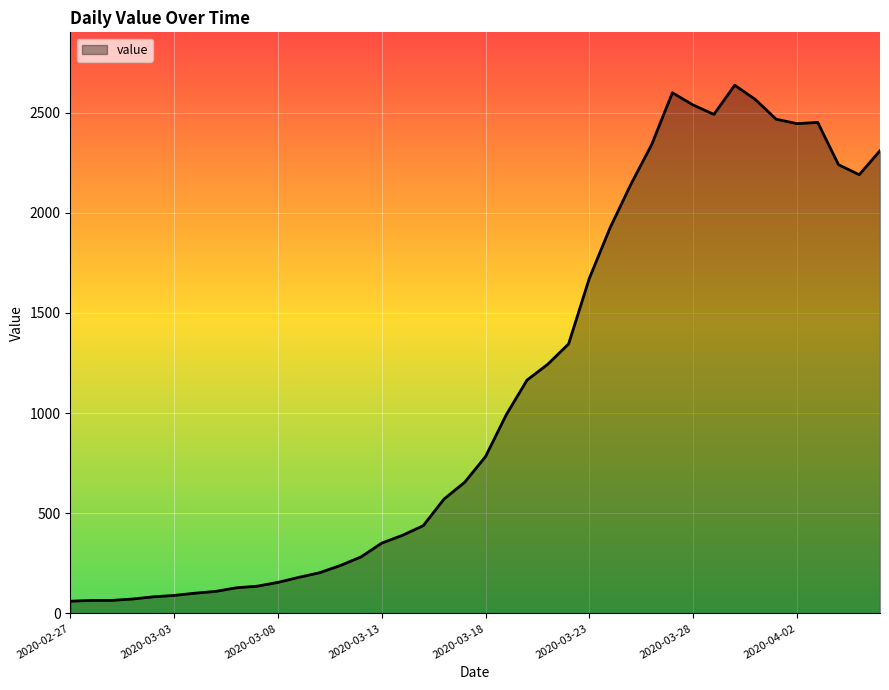

What is the maximum value shown in the chart?

2637